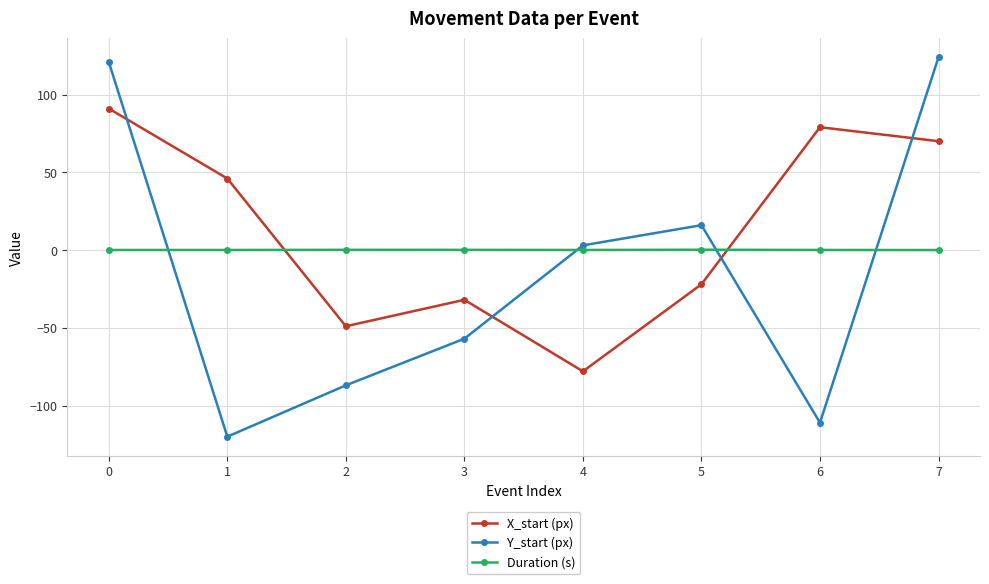

Rank the series by their maximum value, from highest to lowest.

Y_start (px), X_start (px), Duration (s)